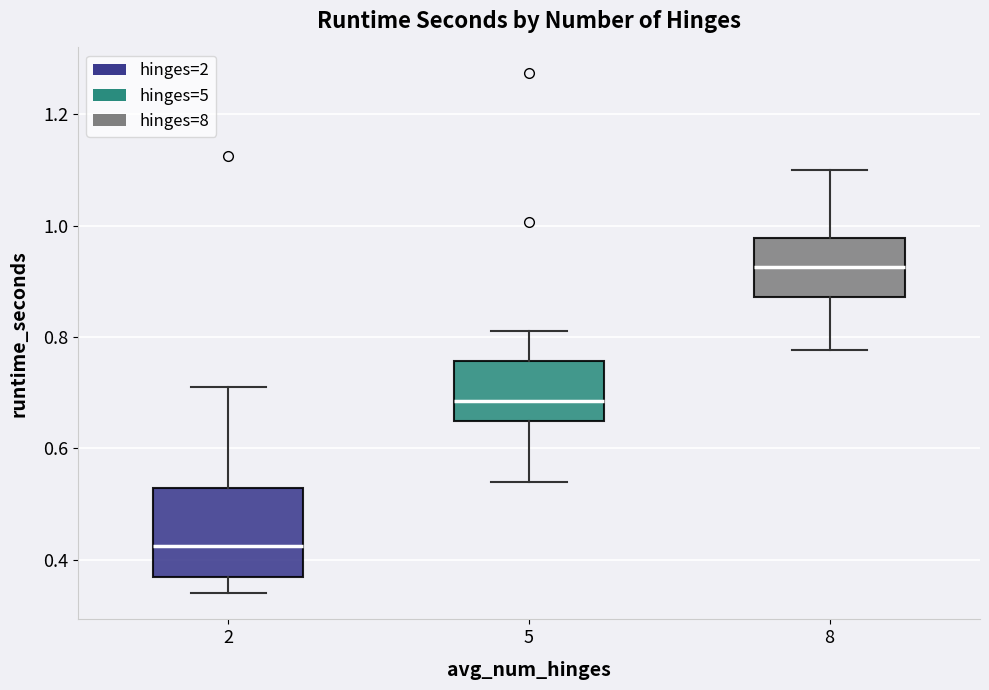

Comparing the boxes themselves (not the whiskers), which one is the tallest?

2